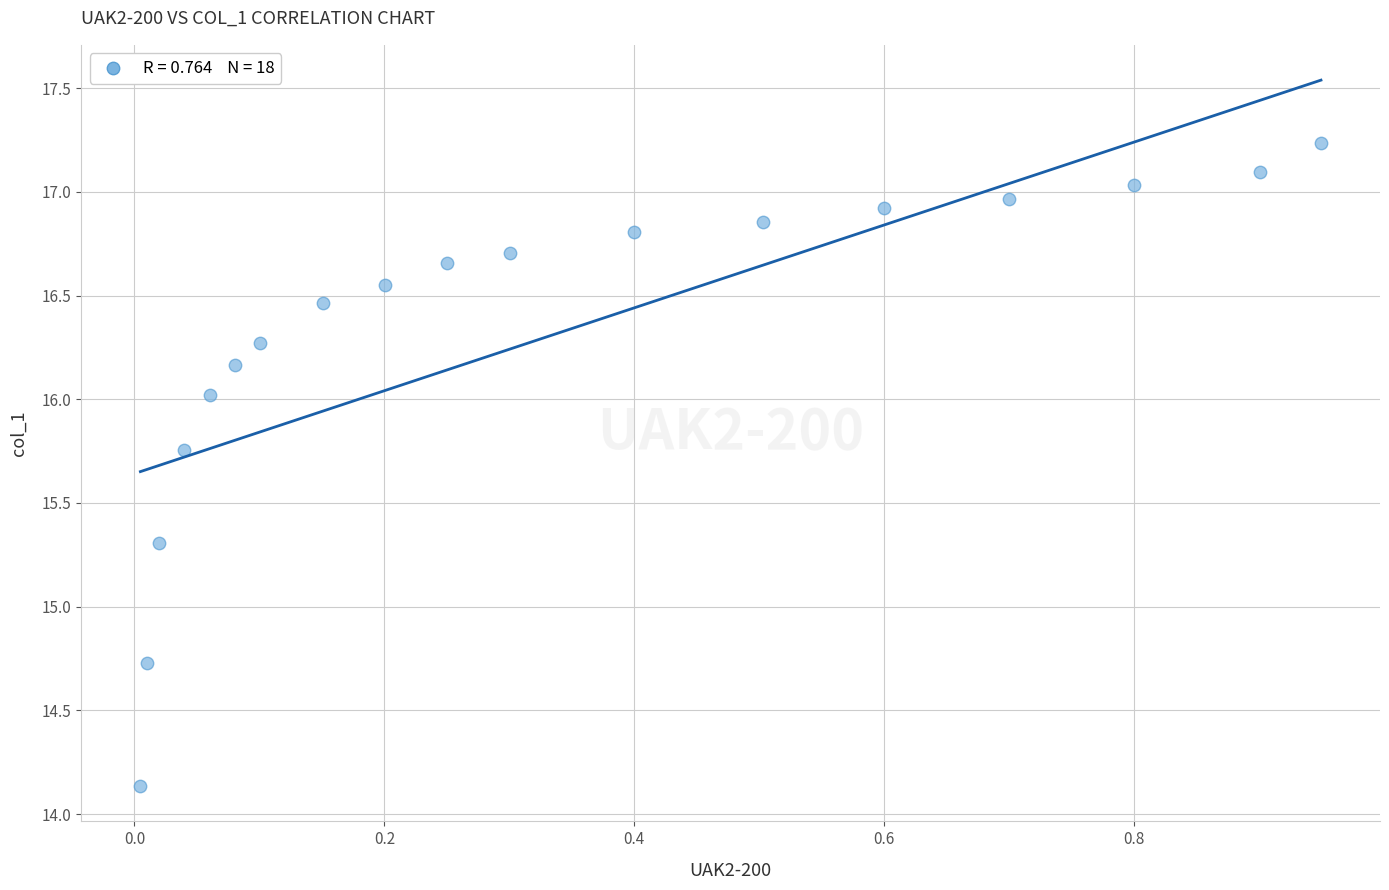

What is the range of Y values (max minus min)?

3.1